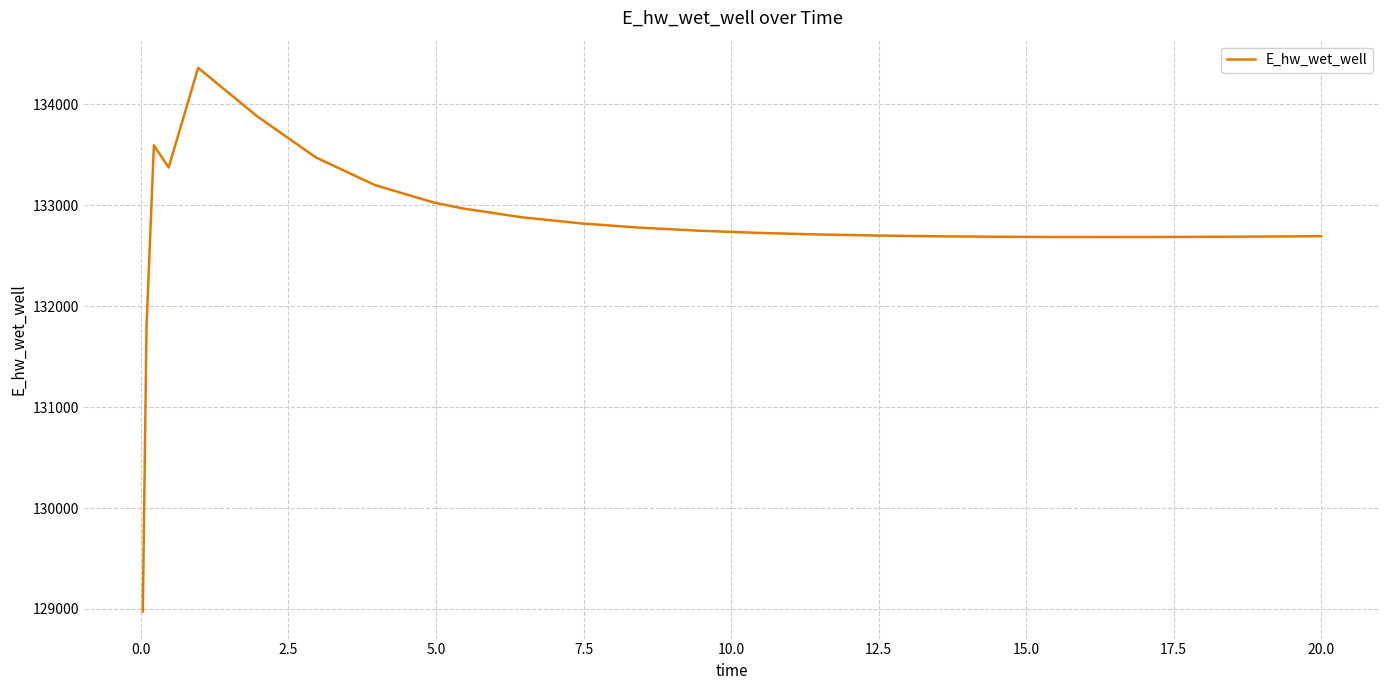

What is the difference between the maximum and minimum values?

5385.9